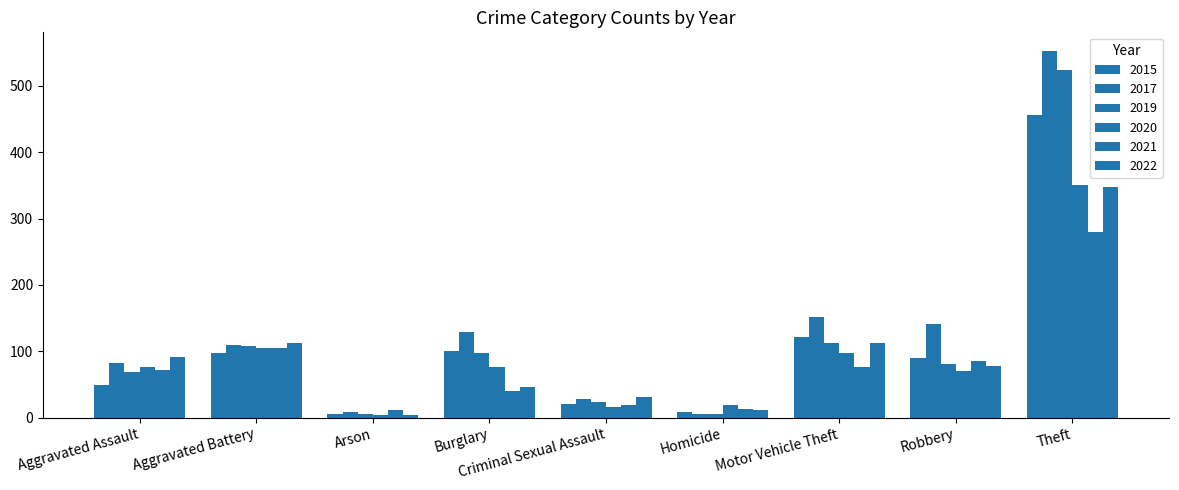

True or false: 2022 has a value of 8 at Homicide.

False